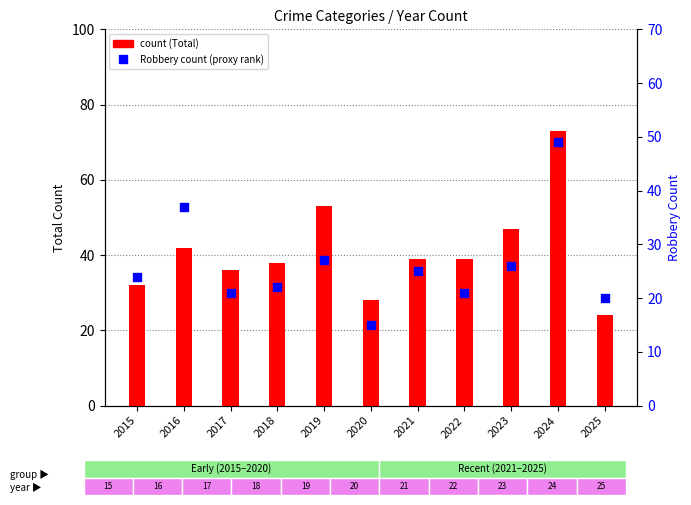

Which series reaches the maximum Y coordinate?

Total (count)